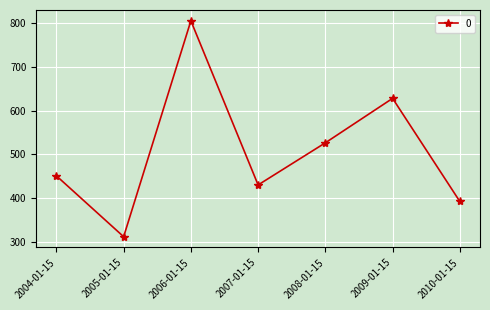

Does the chart have visible grid lines?

Yes